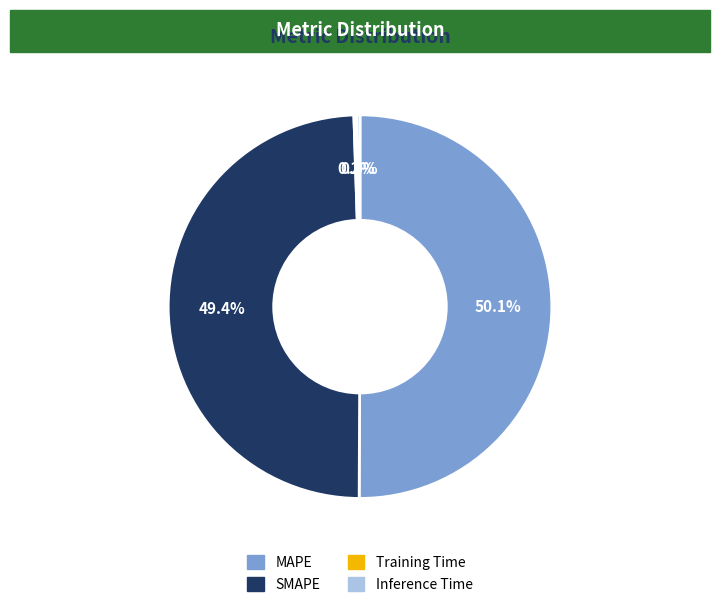

To the nearest percent, what is the difference between the largest and smallest slice percentages?

50%